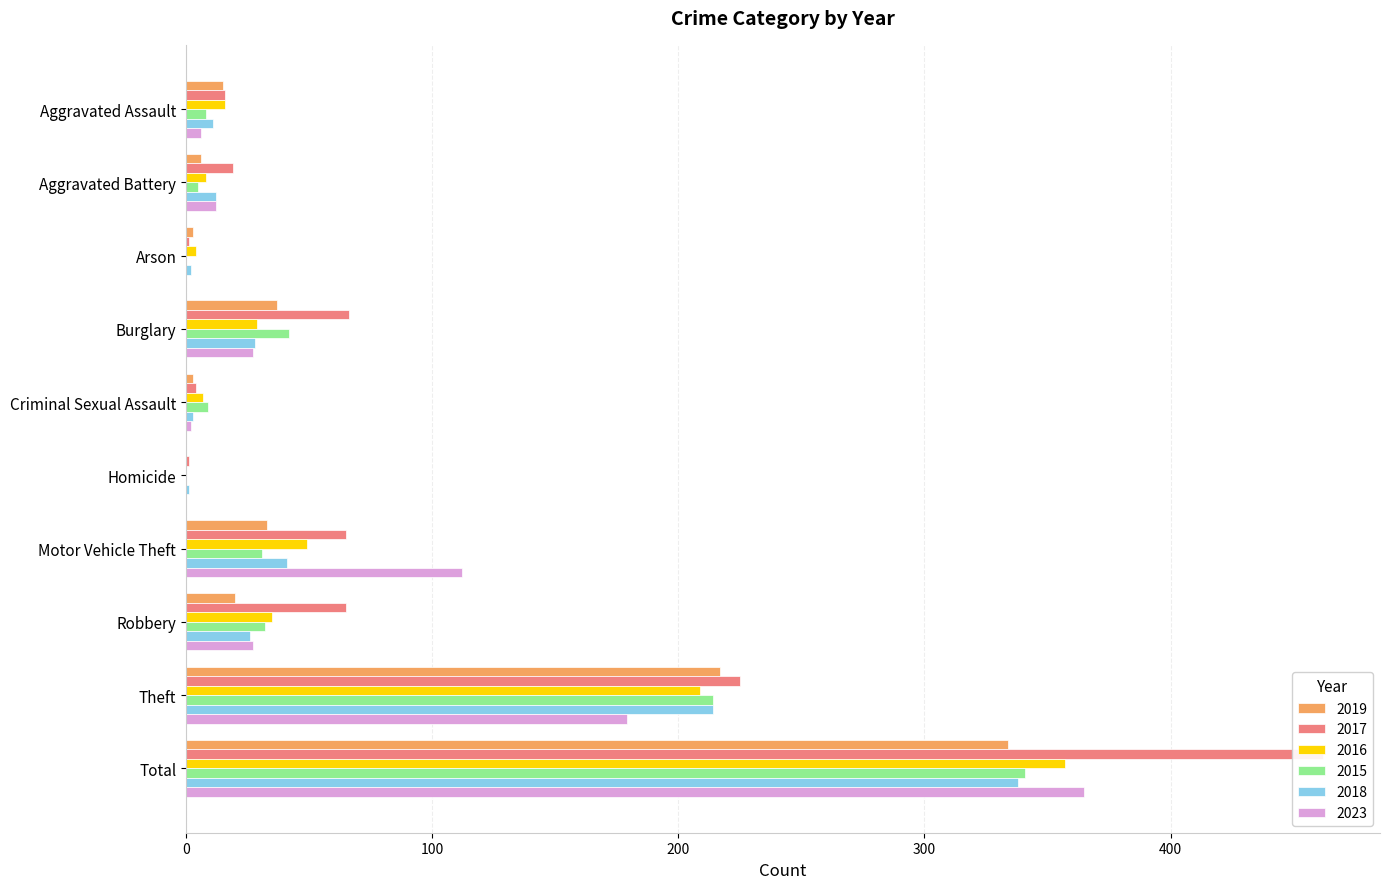

Which category has the lowest value in the 2015 series?

Arson